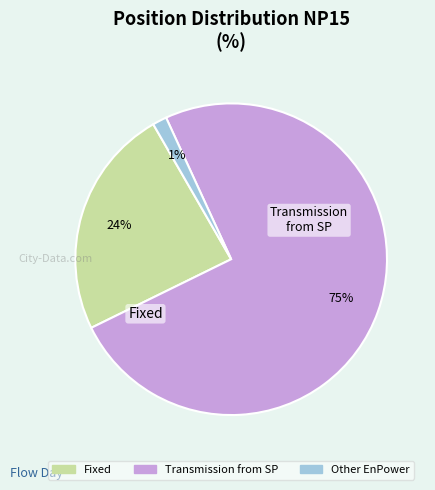

What is the ratio of the value at Transmission from SP to the value at Fixed?

3.1